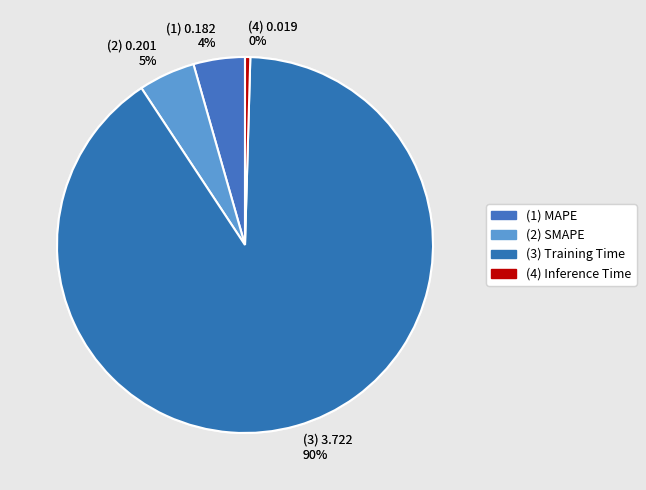

How many slices are in this pie chart?

4